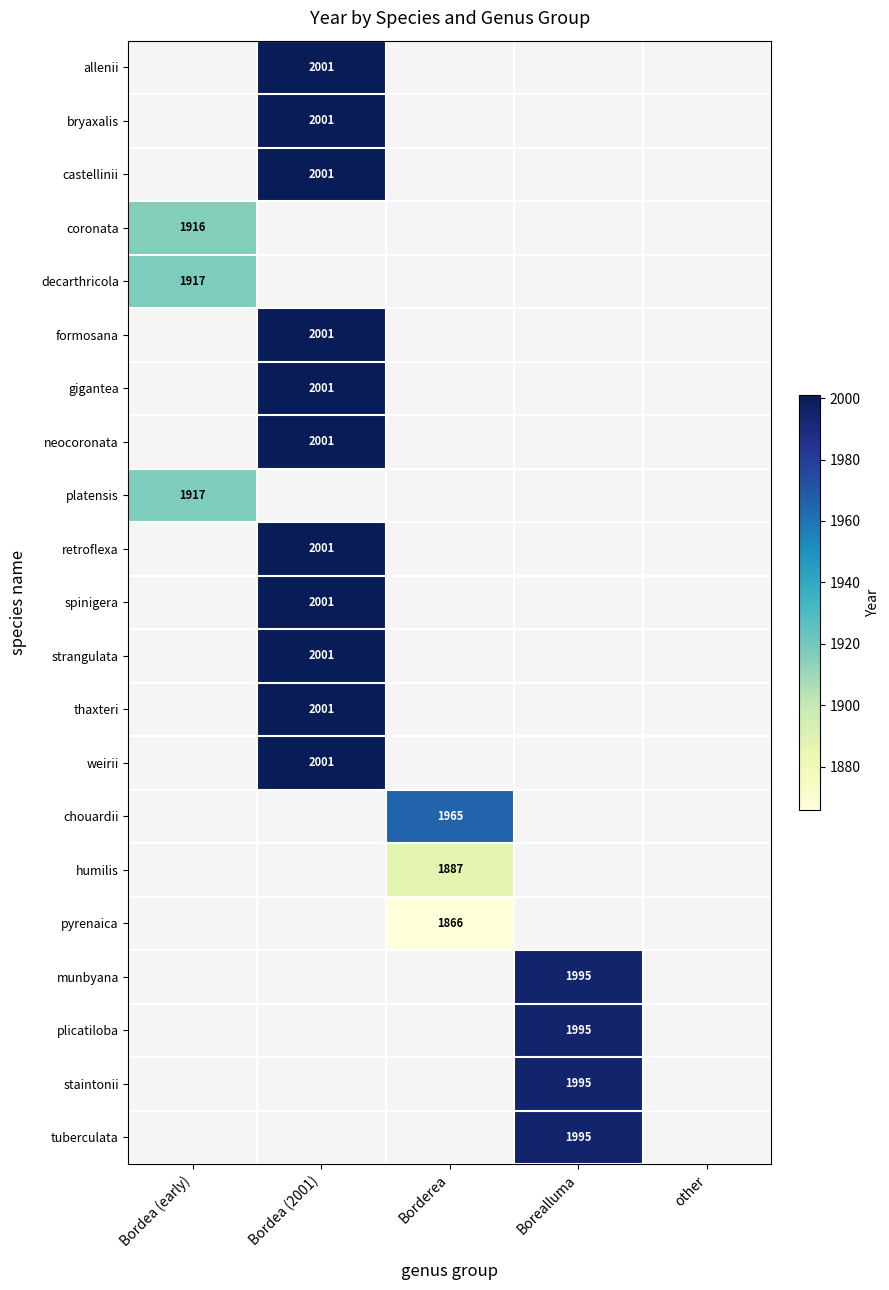

Is it true that pyrenaica equals 3226 at Borderea?

False